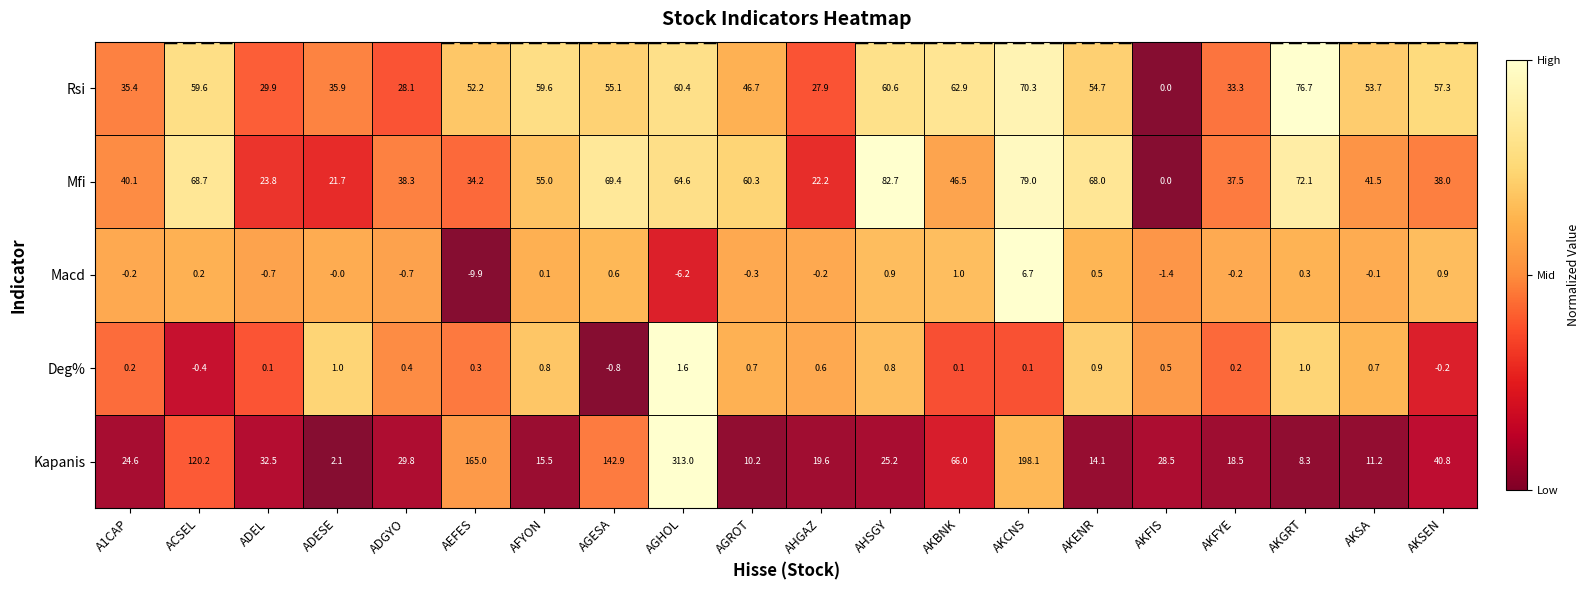

Read the Rsi value at AFYON.

59.6